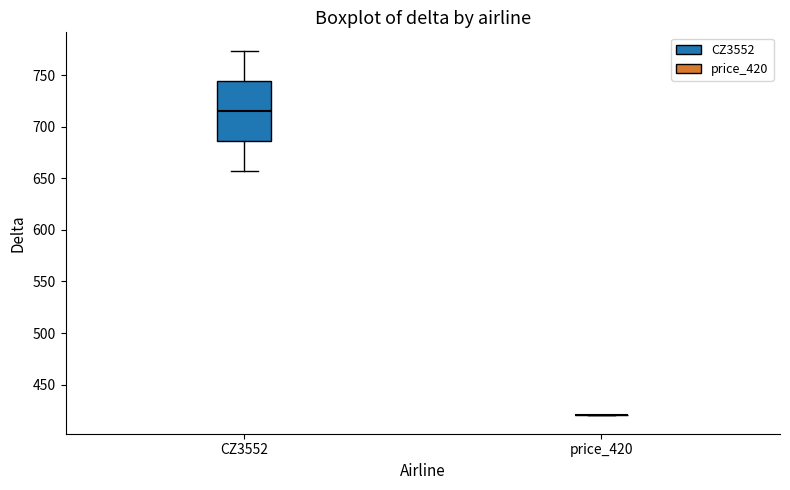

Reading left to right, read every box against the y-axis: the position of its median line, the range the box covers, and the ends of its whiskers. The values are not printed on the chart, so give them approximately, as read against the axis.

CZ3552: median 715, box 685 to 745, whiskers 655 to 775
price_420: box collapsed to a line at 420, whiskers 420 to 420